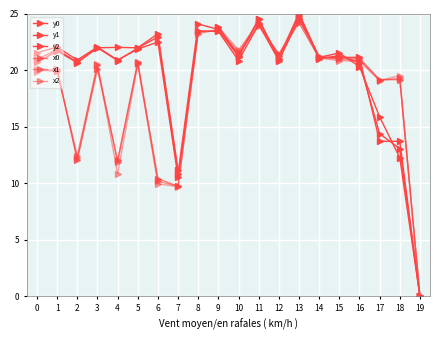

What is the sum of the x0 values at 11 and 19?

24.0